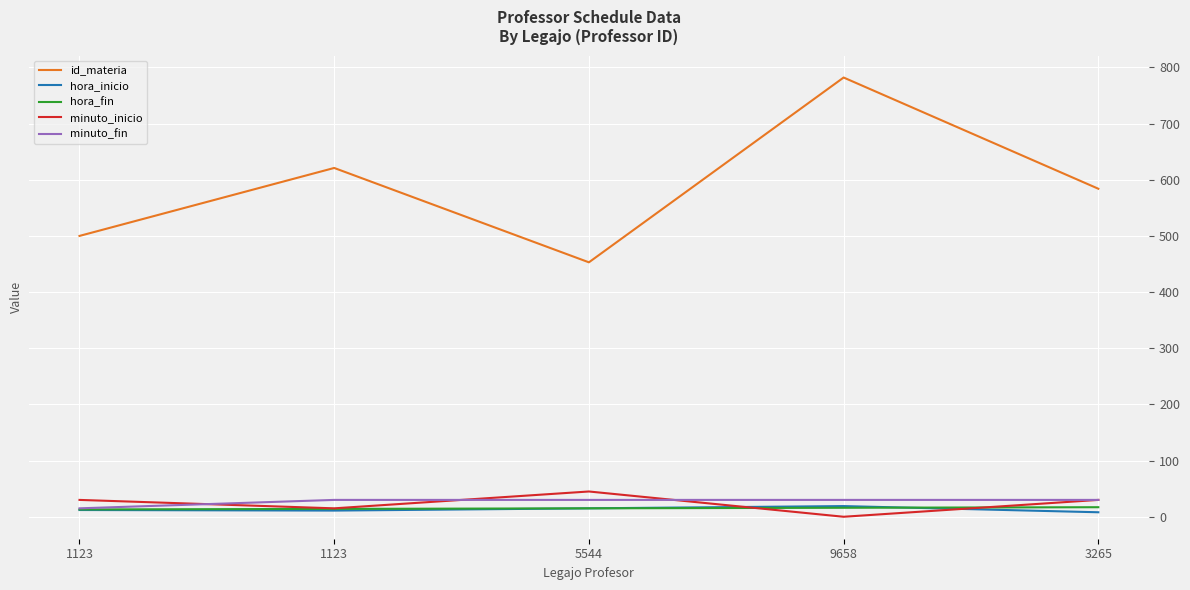

Does the chart have visible grid lines?

Yes